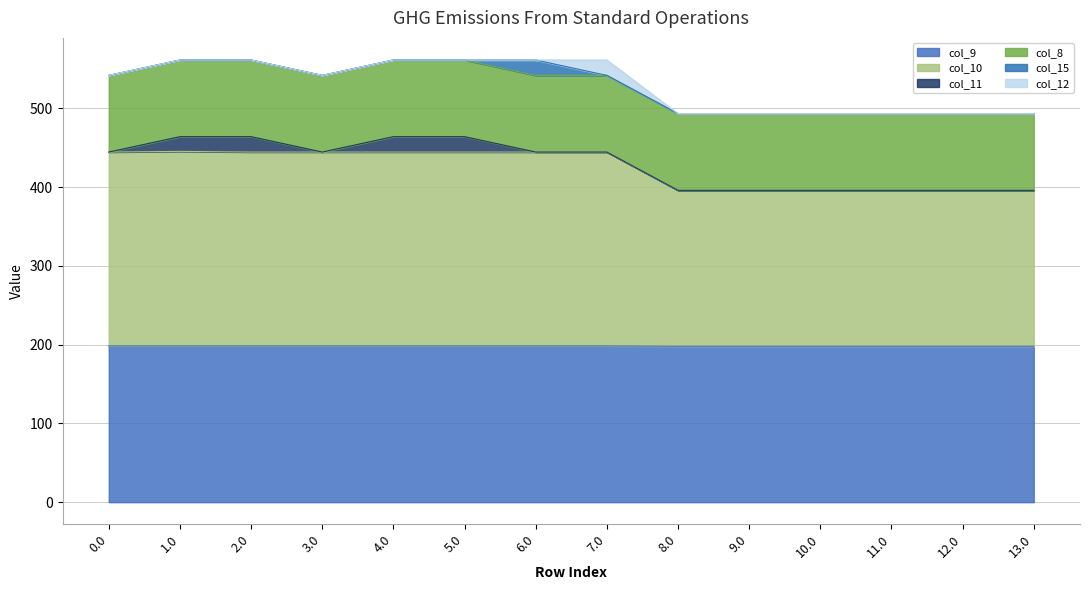

How many positive values does the col_12 series have?

1